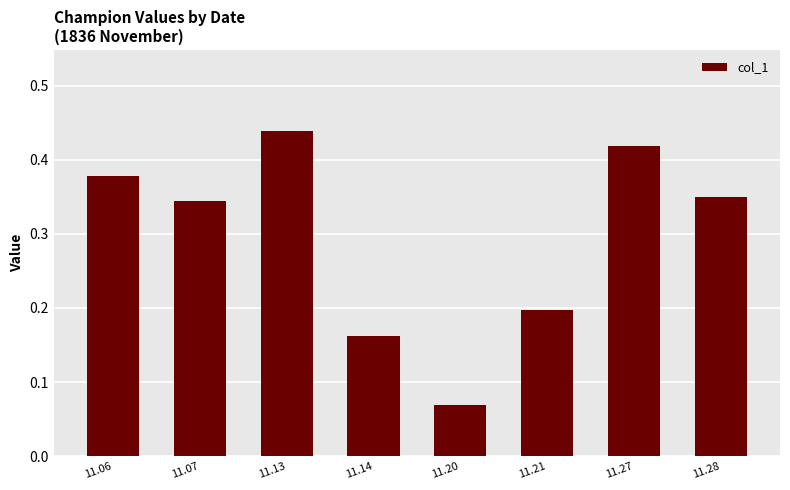

At which category does the chart reach its minimum across all series?

11.20